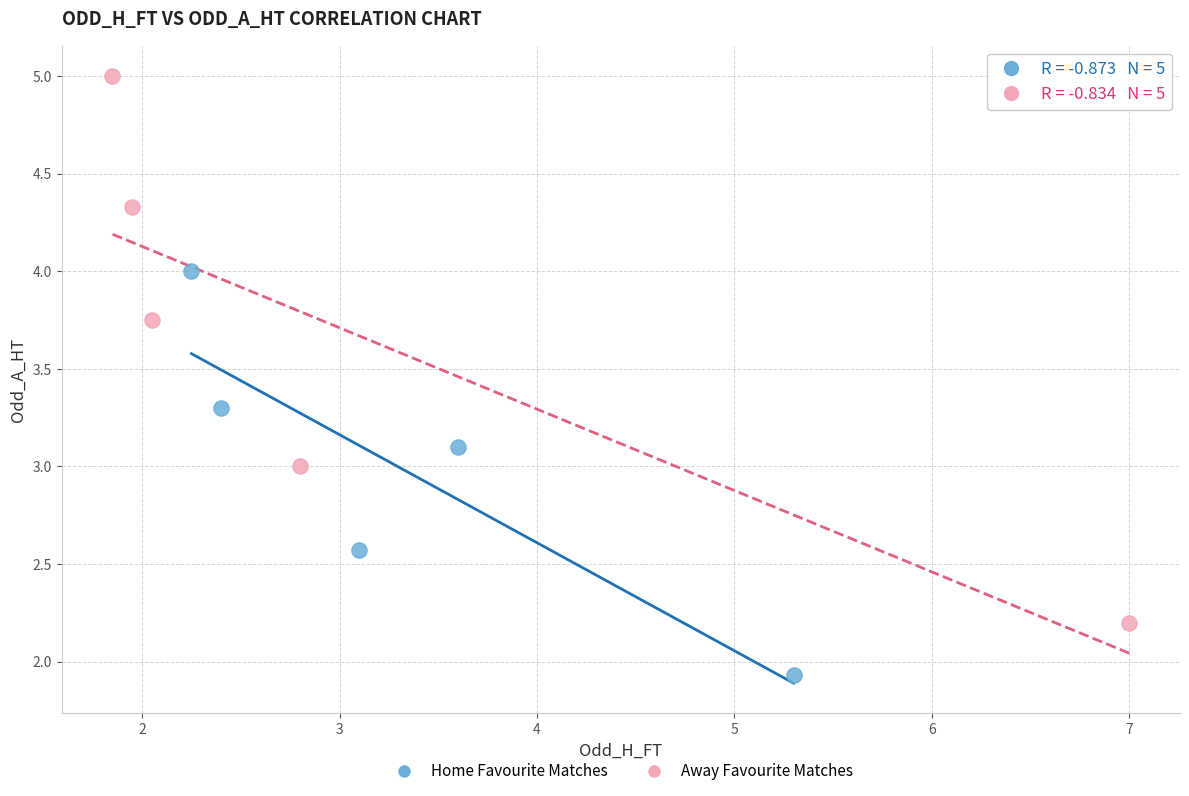

Which series reaches the minimum Y coordinate?

Home Favourite Matches